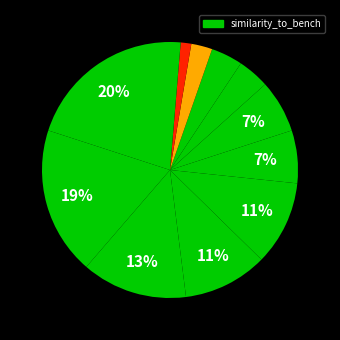

Which slice is the largest?

3